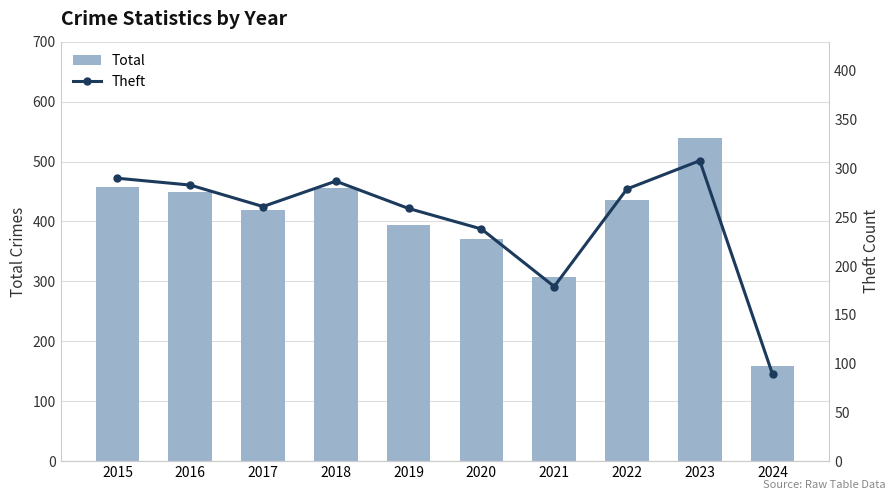

Which series has the largest total across all categories?

Total